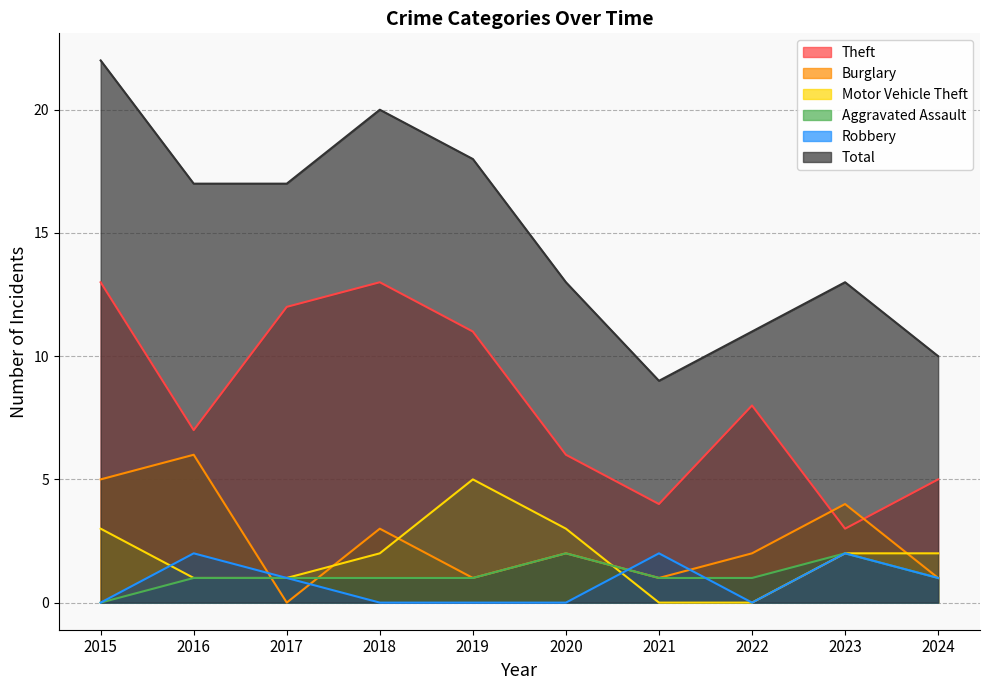

How many series are shown in this chart?

6